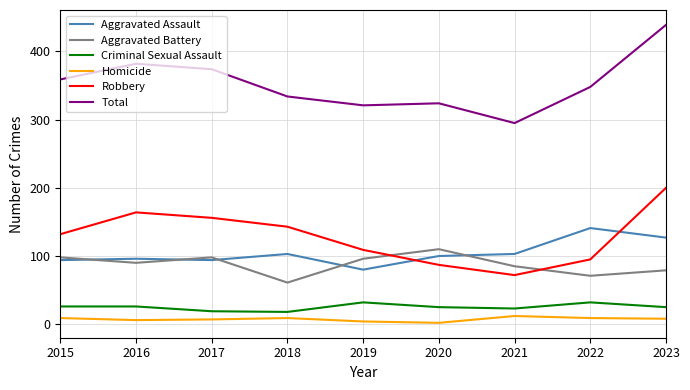

What is the difference between the second highest and minimum values in the Aggravated Battery series?

37